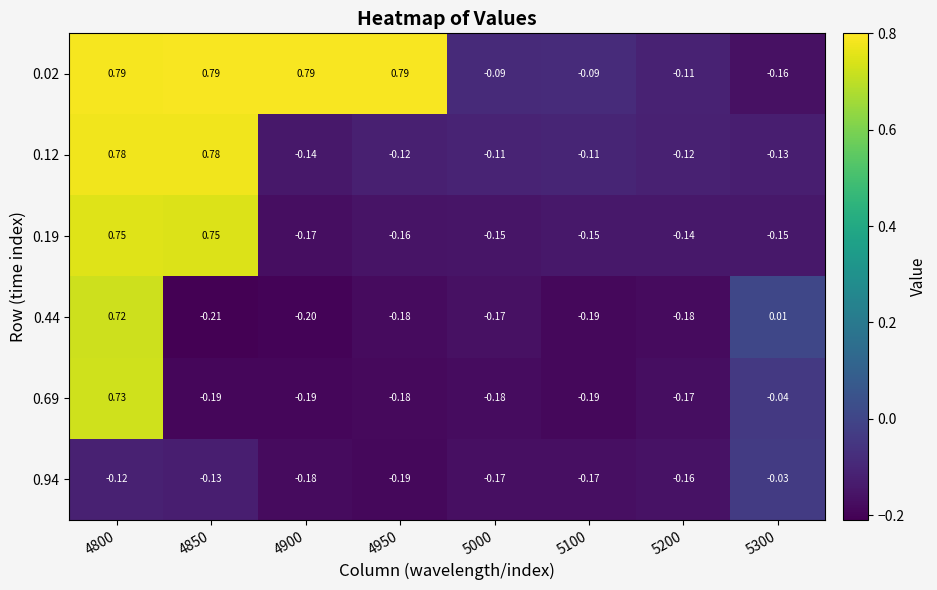

Is the value of 0.44 at 4950 greater than the value of 0.19 at 5200?

No